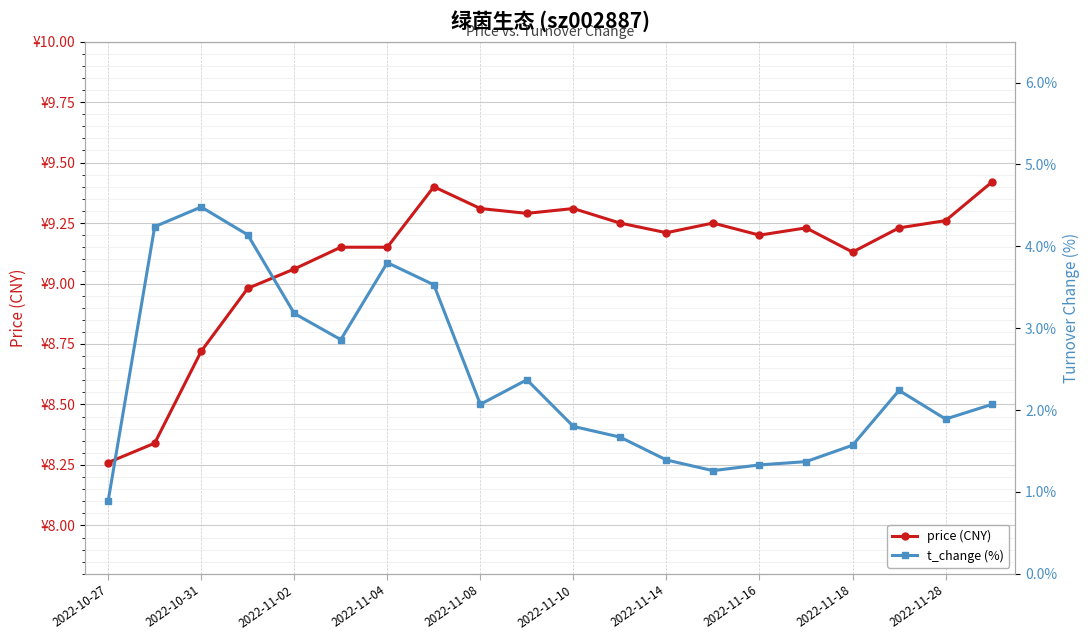

Reading left to right, what are all the values shown in this chart?

price (CNY): 8.3	8.3	8.7	9.0	9.1	9.2	9.2	9.4	9.3	9.3	9.3	9.2	9.2	9.2	9.2	9.2	9.1	9.2	9.3	9.4
t_change (%): 0.9	4.2	4.5	4.1	3.2	2.9	3.8	3.5	2.1	2.4	1.8	1.7	1.4	1.3	1.3	1.4	1.6	2.2	1.9	2.1